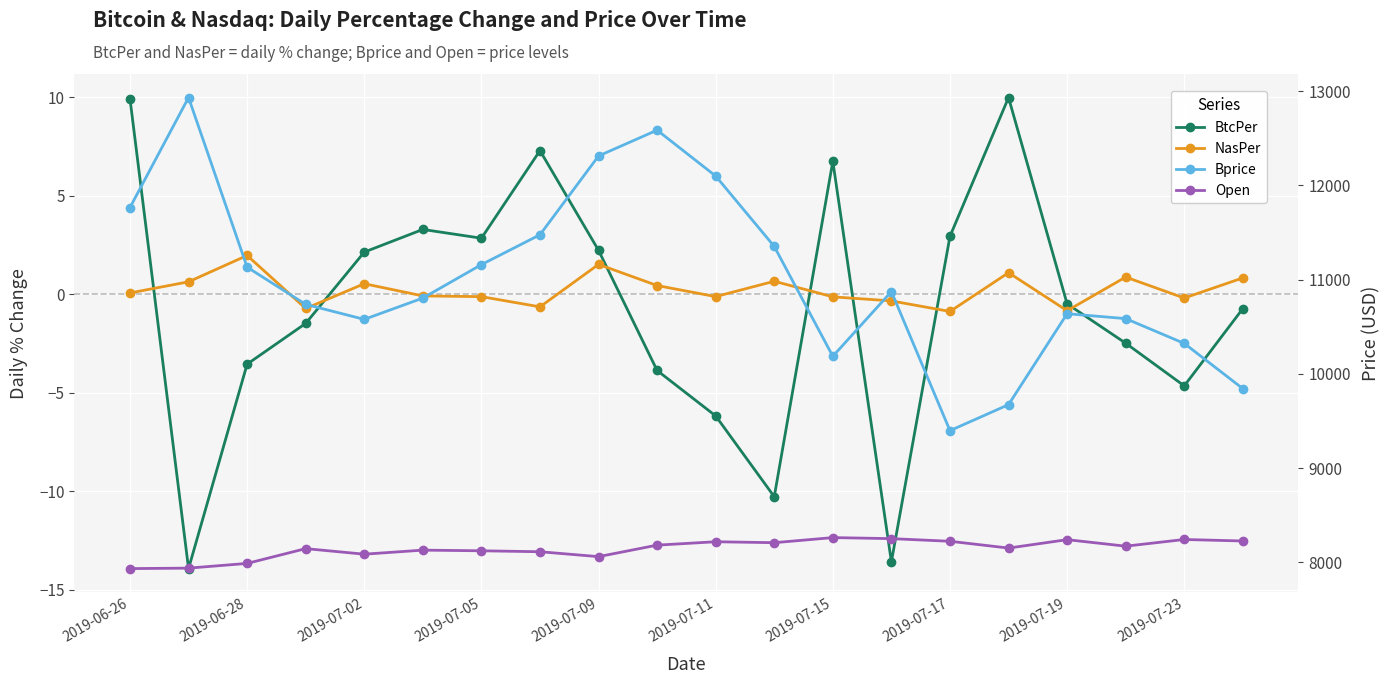

What is the difference between the maximum and second lowest values in the Bprice series?

3259.0